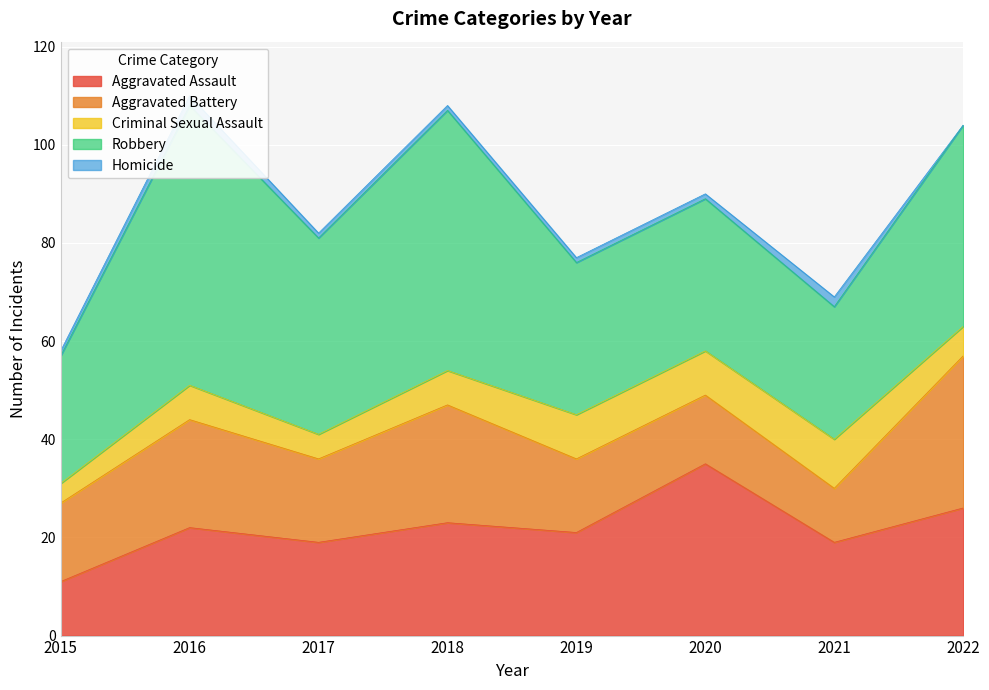

What is the difference between the highest and lowest values at 2019?

30